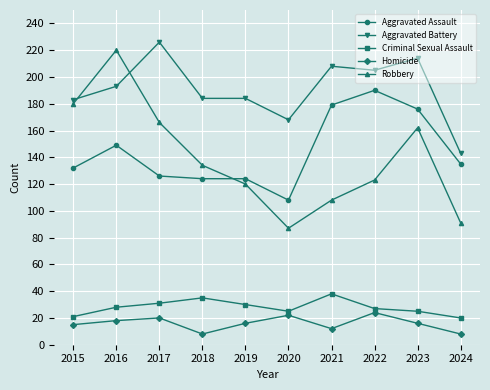

Reading left to right, what are all the values shown in this chart?

Aggravated Assault: 132	149	126	124	124	108	179	190	176	135
Aggravated Battery: 183	193	226	184	184	168	208	205	214	143
Criminal Sexual Assault: 21	28	31	35	30	25	38	27	25	20
Homicide: 15	18	20	8	16	22	12	24	16	8
Robbery: 180	220	166	134	120	87	108	123	162	91